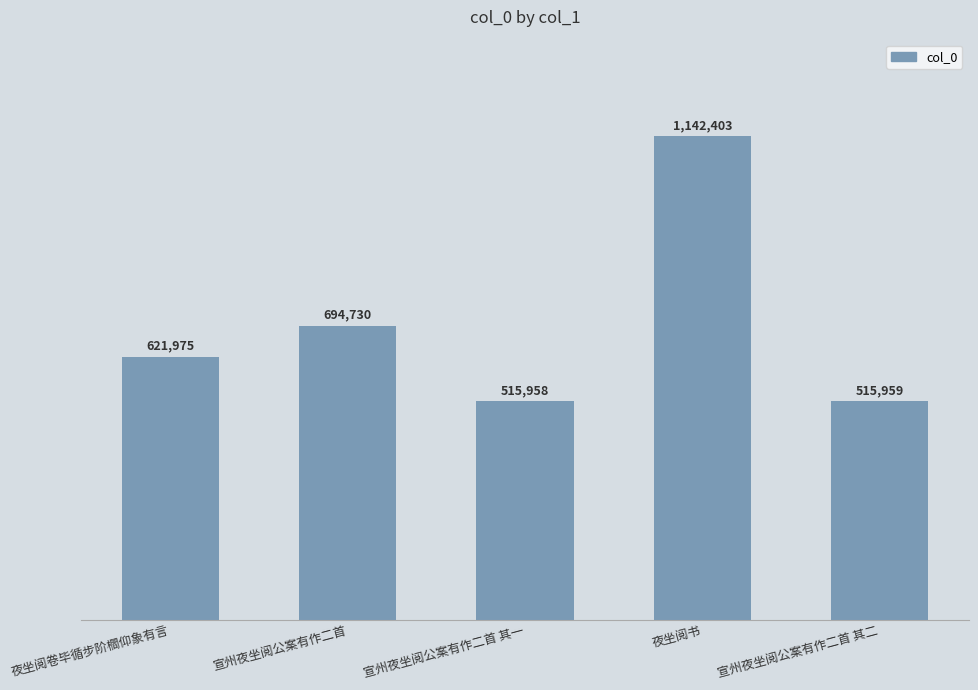

Rank the categories by value from highest to lowest.

夜坐阅书, 宣州夜坐阅公案有作二首, 夜坐阅卷毕循步阶櫩仰象有言, 宣州夜坐阅公案有作二首 其二, 宣州夜坐阅公案有作二首 其一